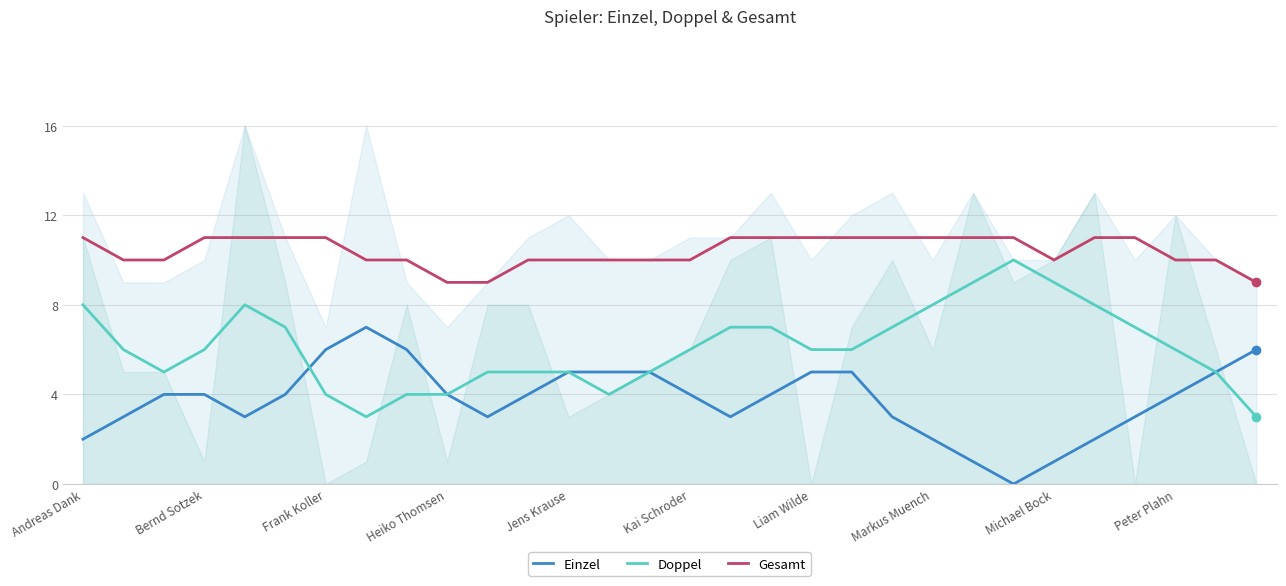

Which label corresponds to the largest value in the chart?

Andreas Dank